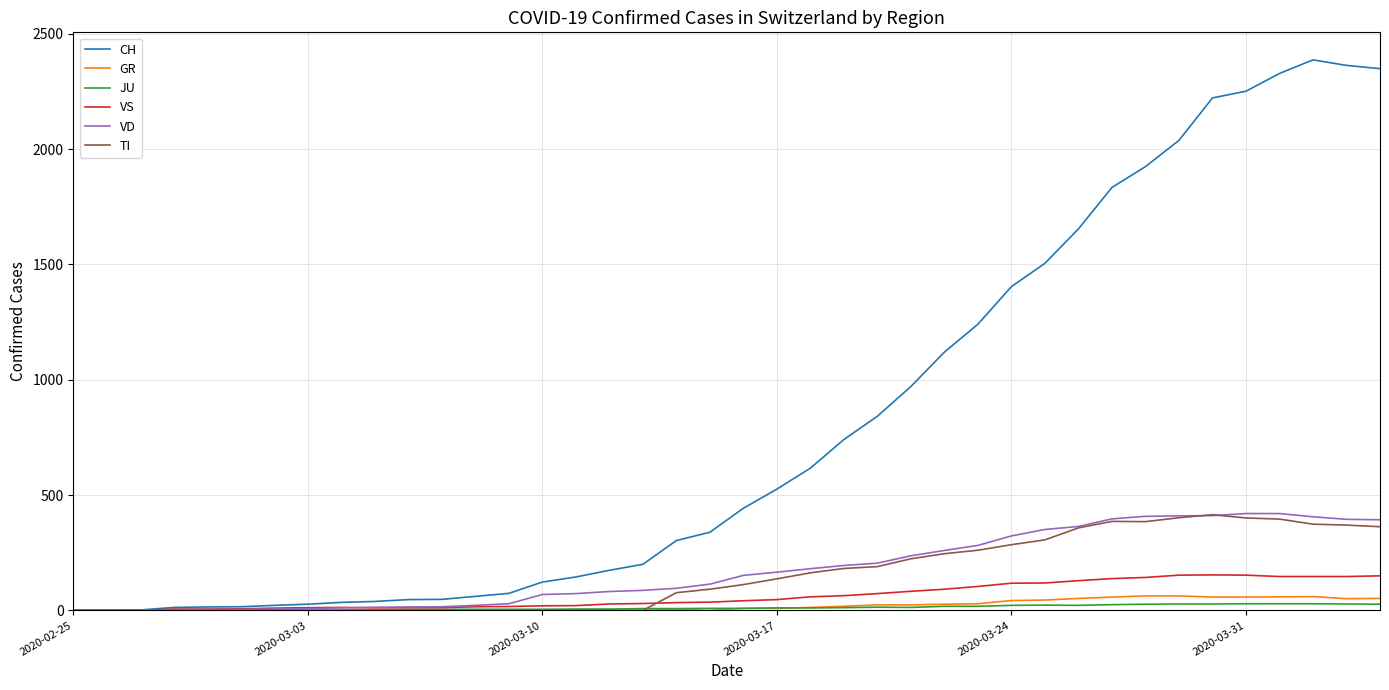

Which series has the largest range (max minus min)?

CH